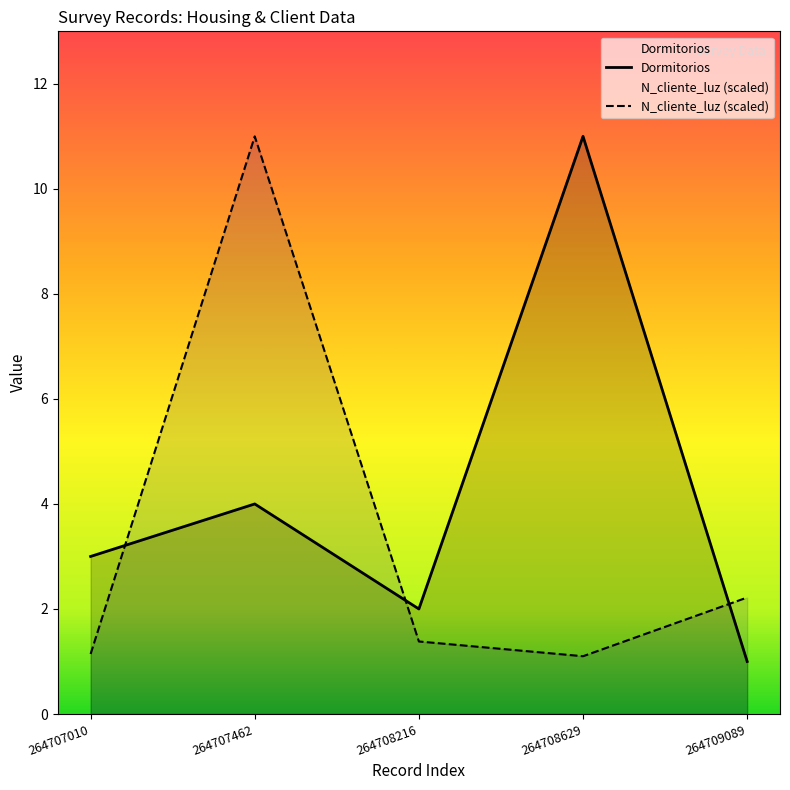

At how many categories does at least one series exceed 6?

2